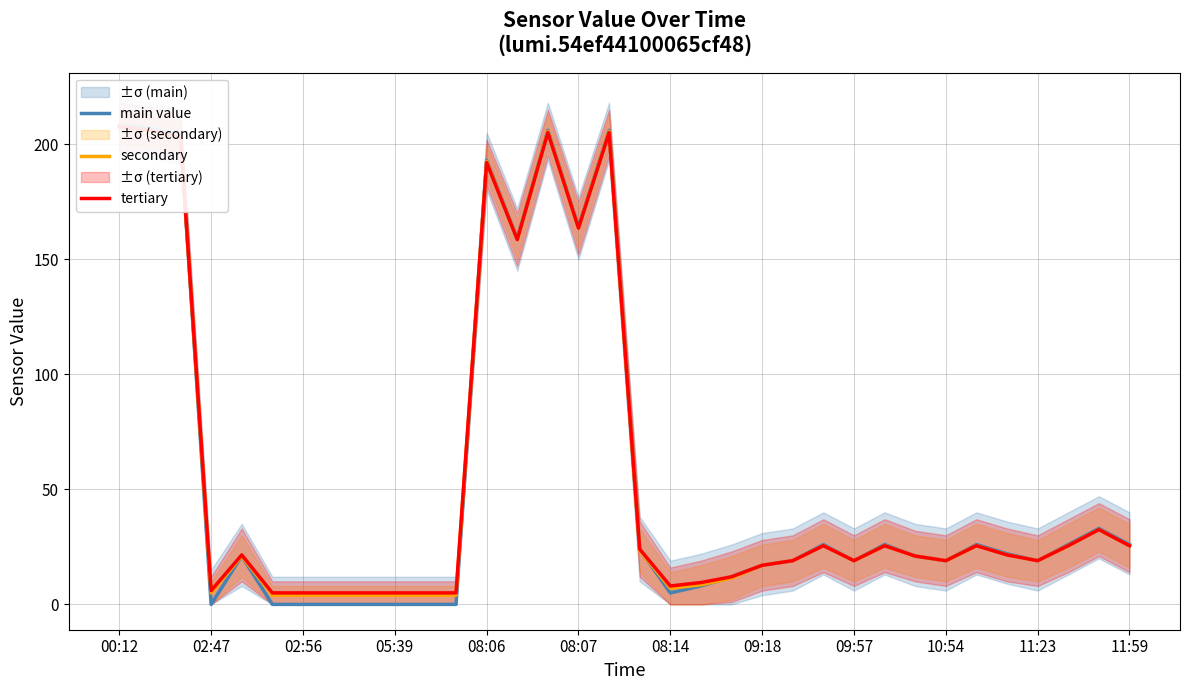

Is this an area chart (filled region under the line)?

No